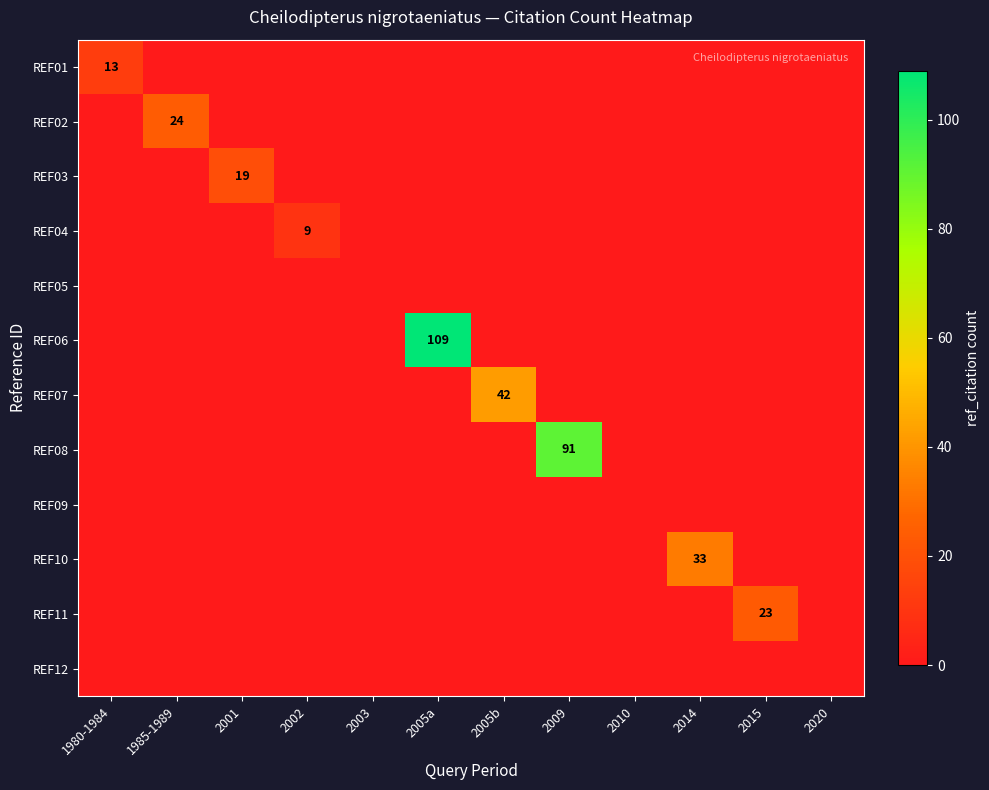

True or false: REF02 has a value of 24 at 1985-1989.

True